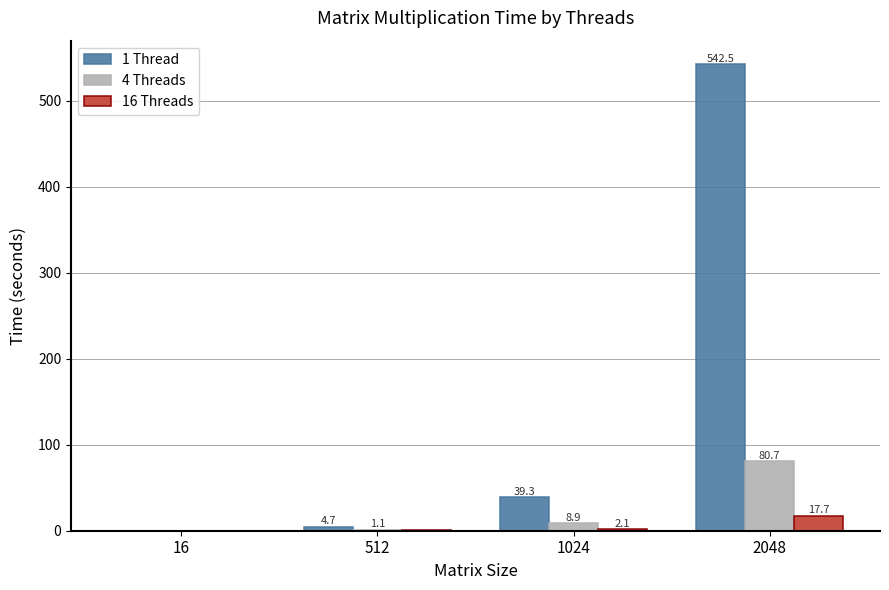

What is the spread (max minus min) of values at 2048?

524.9